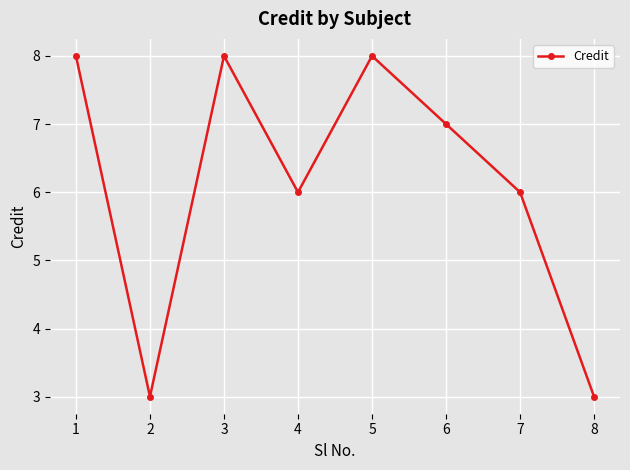

How many interior local valleys (lower than both neighbors) does the data have?

2